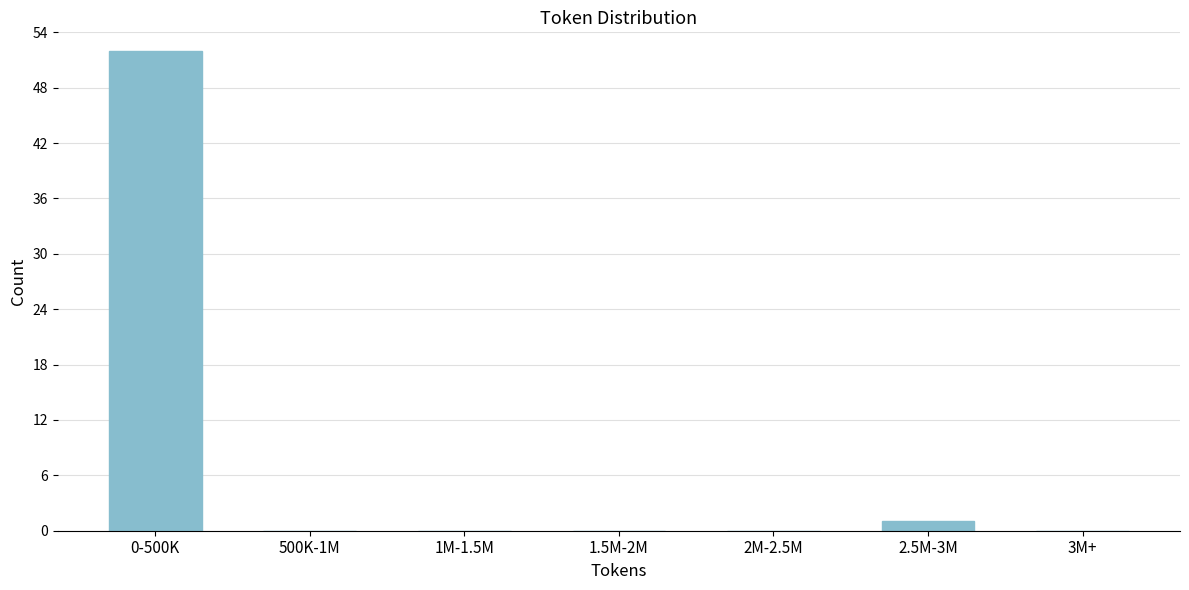

Reading left to right, extract all data points from this chart.

0-500K=52	500K-1M=0	1M-1.5M=0	1.5M-2M=0	2M-2.5M=0	2.5M-3M=1	3M+=0